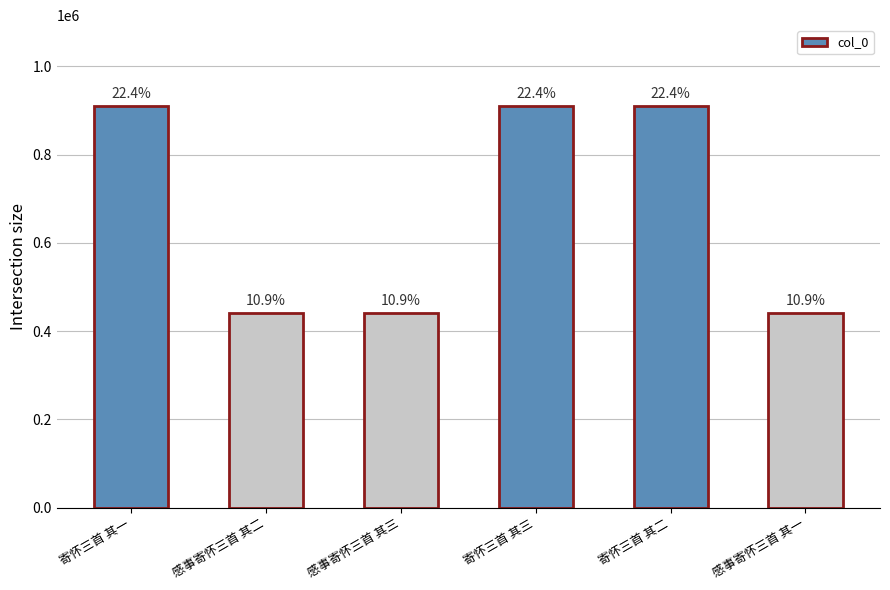

Which category has the lowest value across all series?

感事寄怀三首 其一